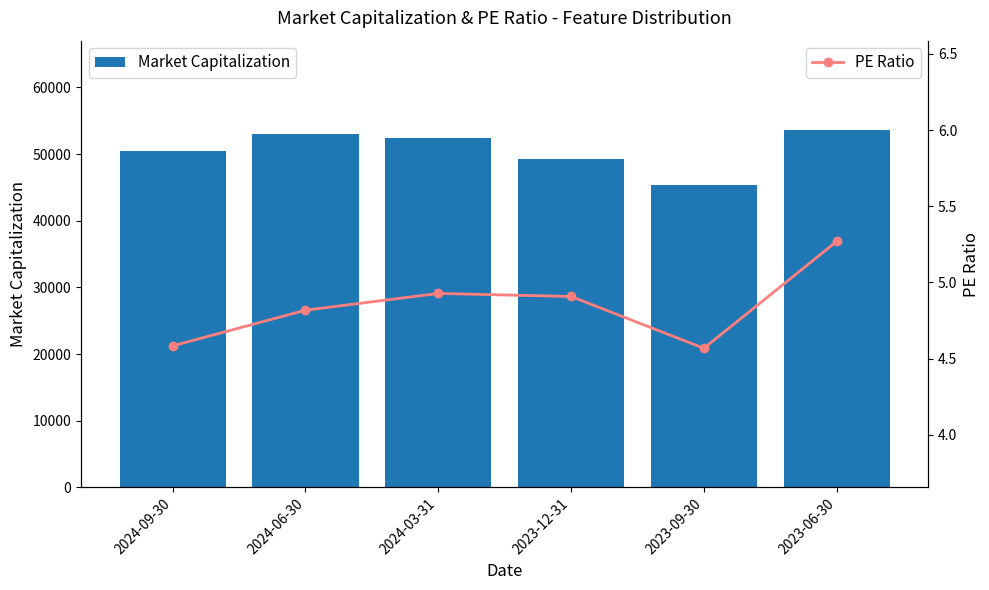

The value of PE Ratio at 2024-09-30 is 2.2. True or false?

False